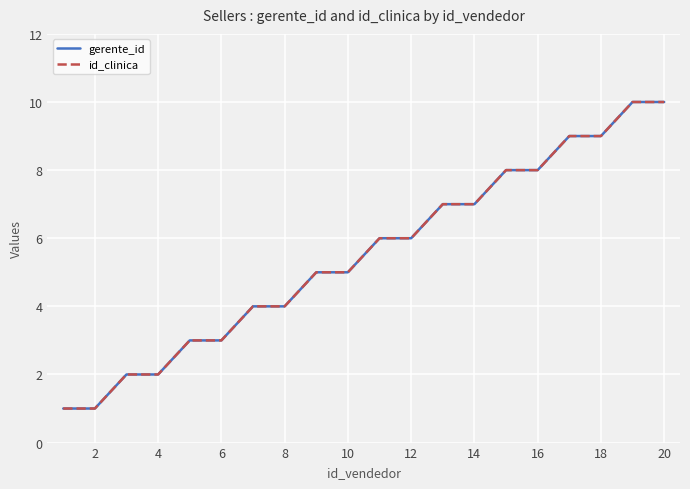

What is the value of the id_clinica point at the 6th from the left?

3